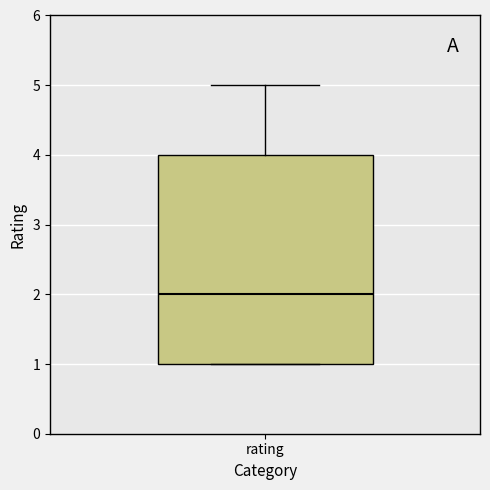

Read this box plot against the y-axis: the position of the median line, the range covered by the box, and the ends of both whiskers. The values are not printed on the chart, so give them approximately, as read against the axis.

median 2, box 1 to 4, whiskers 1 to 5